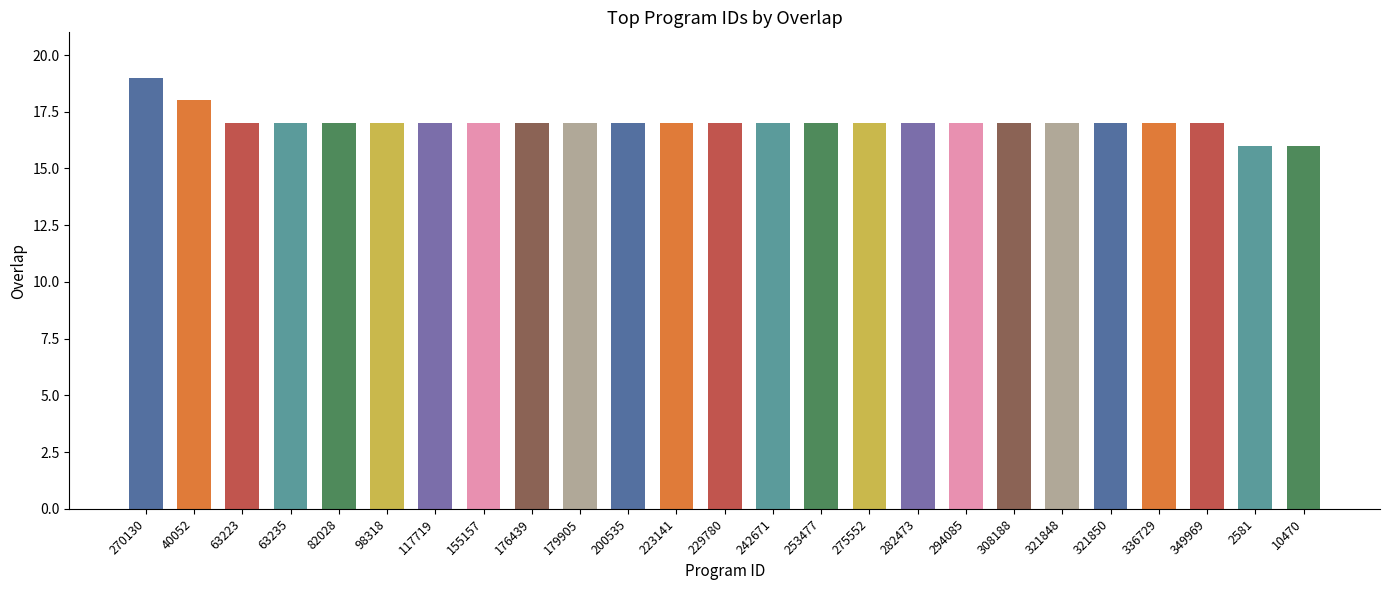

What is the value of the 6th bar from the left?

17